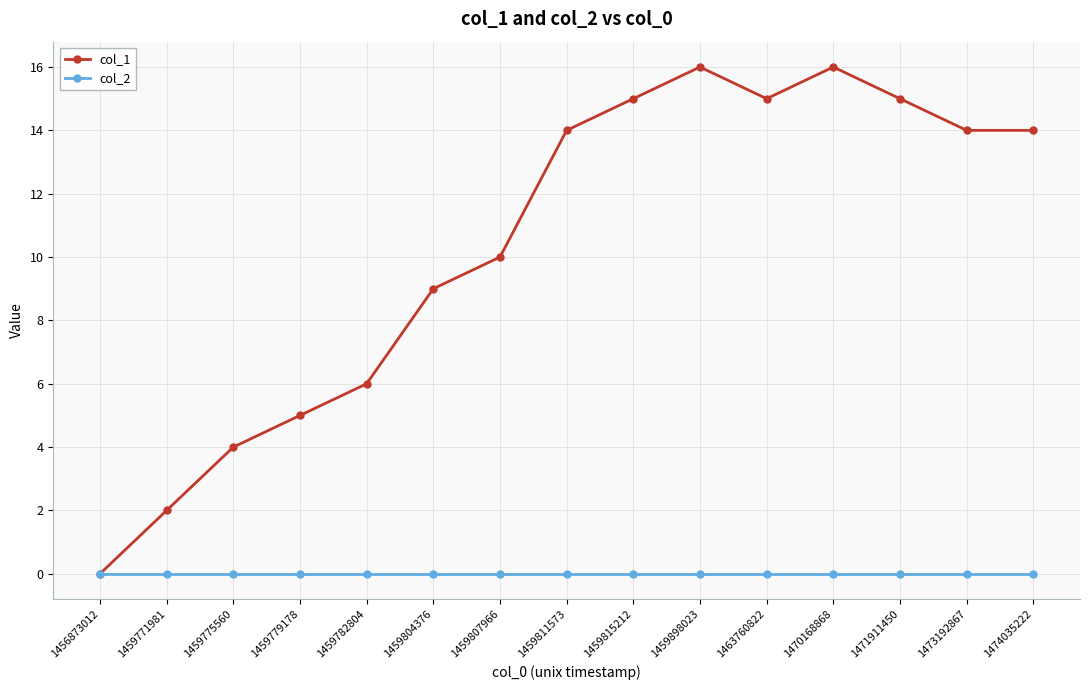

Is the value of col_2 at 1459811573 greater than the value of col_1 at 1473192867?

No